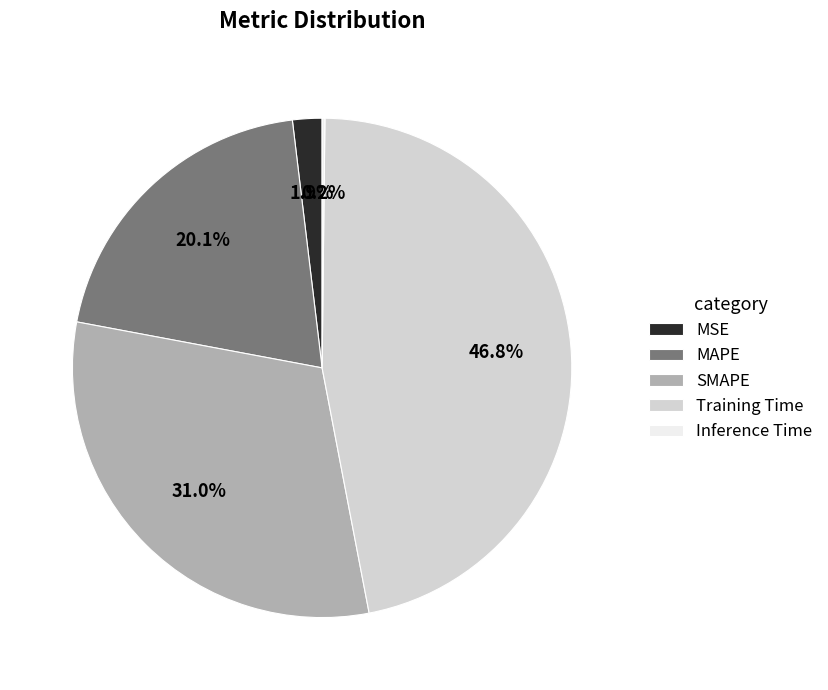

Which category has the biggest portion of the pie?

Training Time